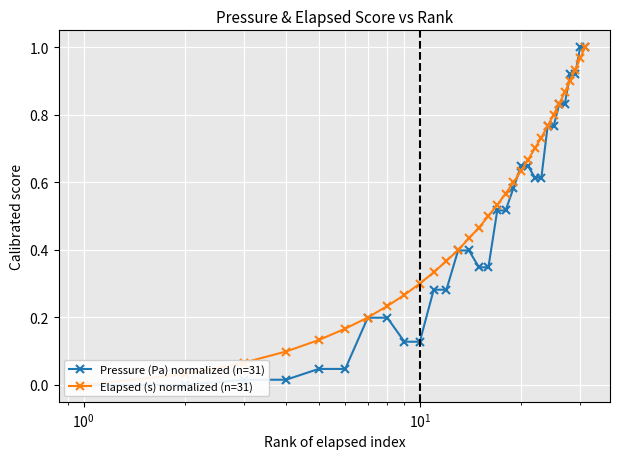

List the series in order of their peak value, highest first.

Pressure (Pa) normalized (n=31), Elapsed (s) normalized (n=31)